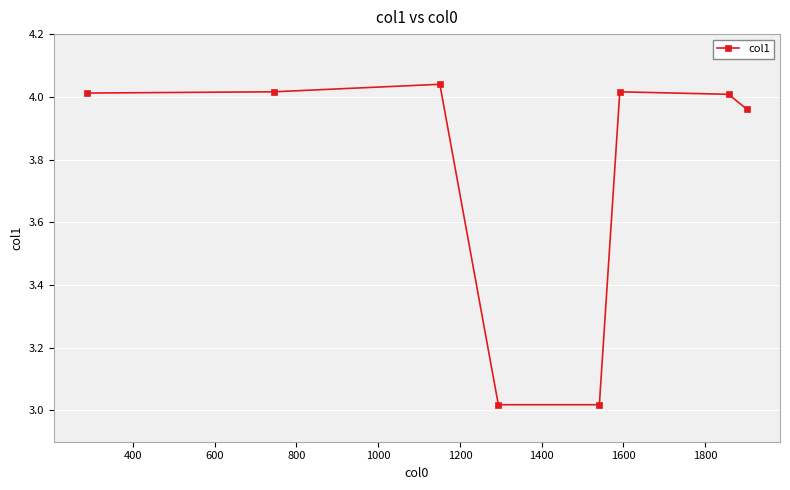

What is the sum of all values?

30.1